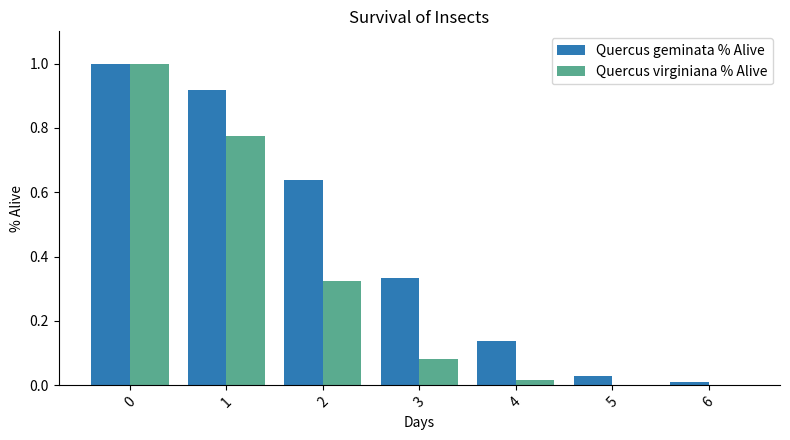

What is the sum of all Quercus virginiana % Alive values?

2.2